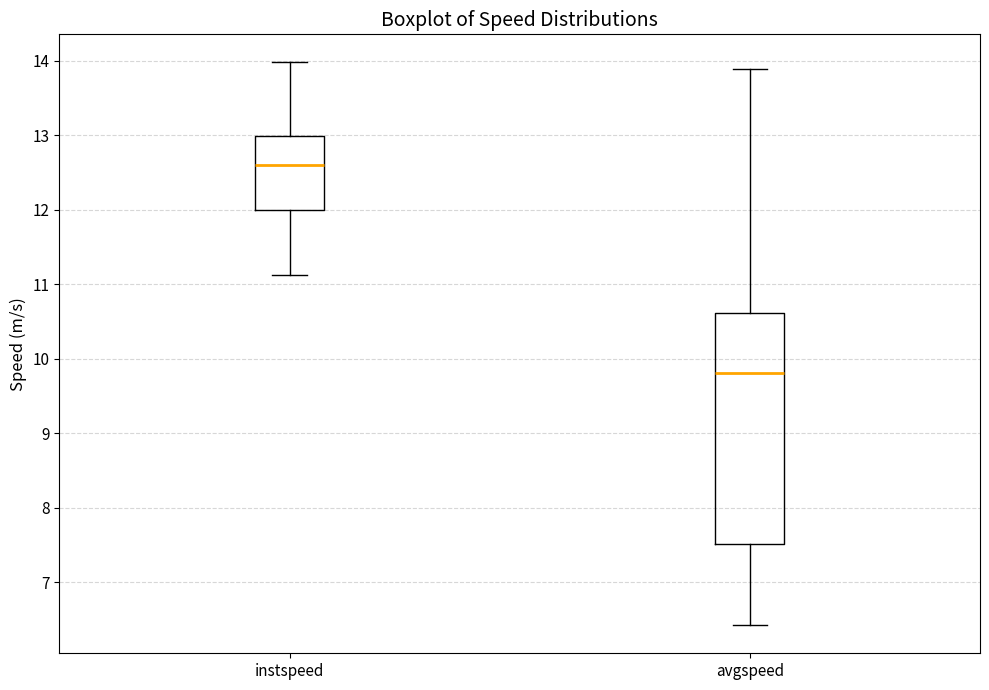

Reading left to right, read every box against the y-axis: the position of its median line, the range the box covers, and the ends of its whiskers. The values are not printed on the chart, so give them approximately, as read against the axis.

instspeed: median 12.6, box 12.0 to 13.0, whiskers 11.1 to 14.0
avgspeed: median 9.8, box 7.5 to 10.6, whiskers 6.4 to 13.9